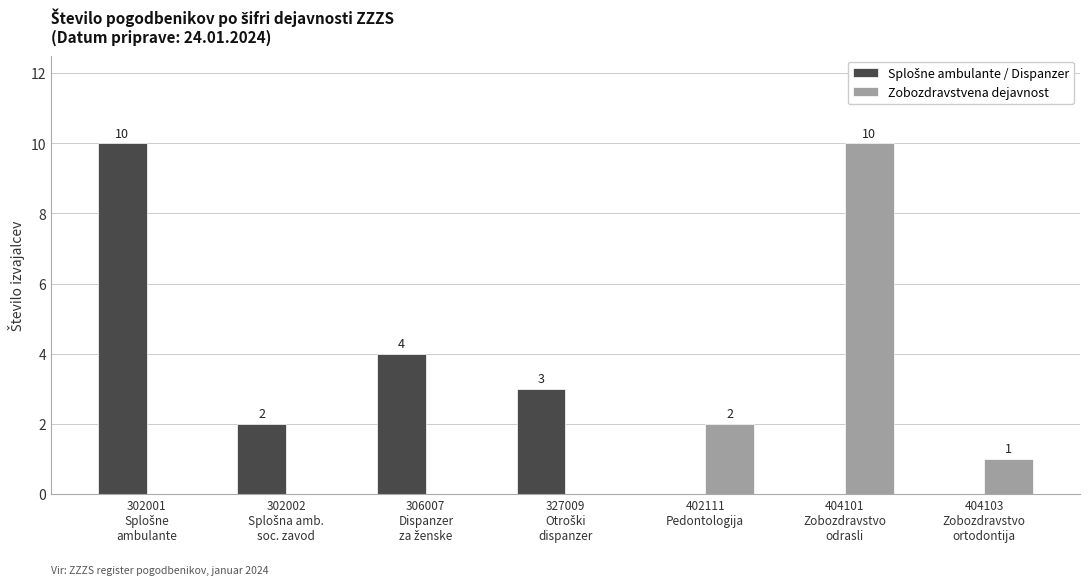

Count the number of categories in the chart.

7